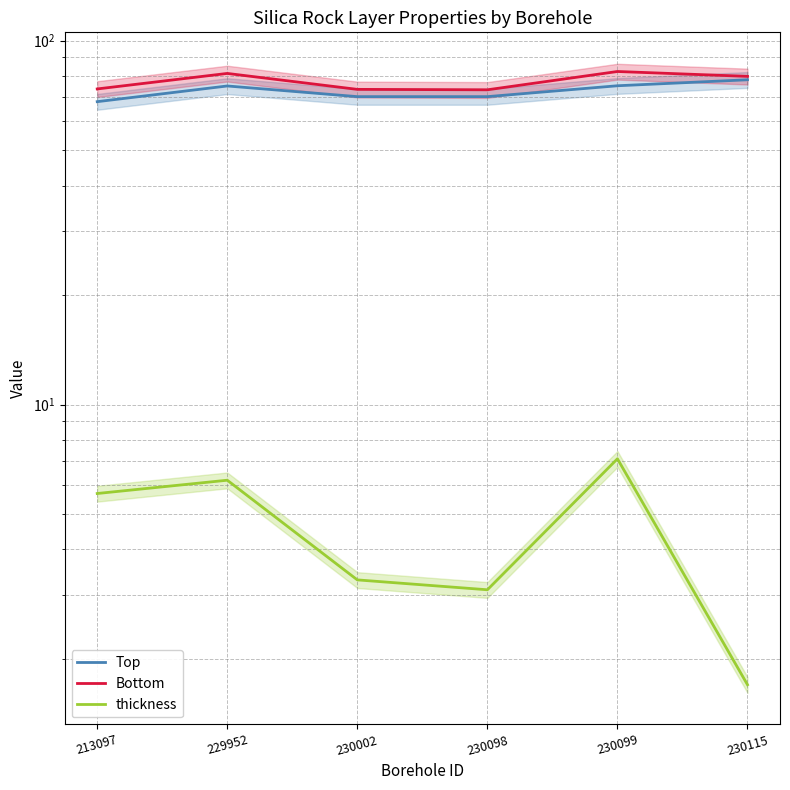

What is the average value of the thickness series?

4.5